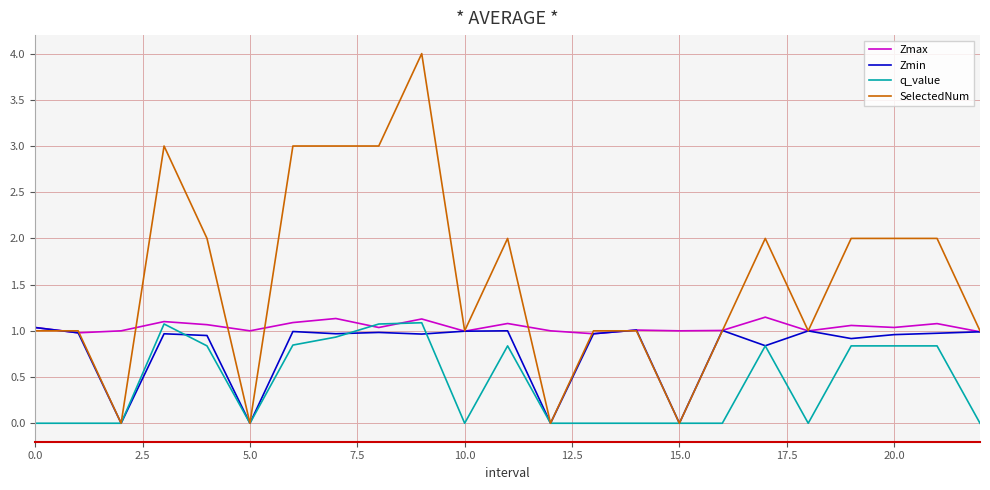

Which series has the largest range (max minus min)?

SelectedNum